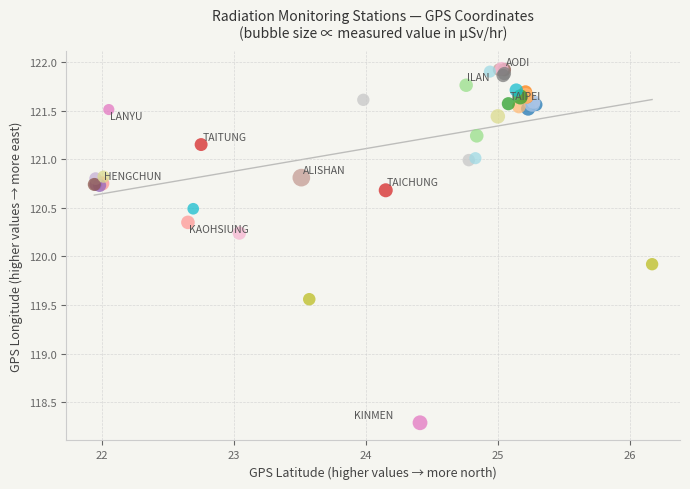

What Y value in the scatter plot is closest to 120?

119.9